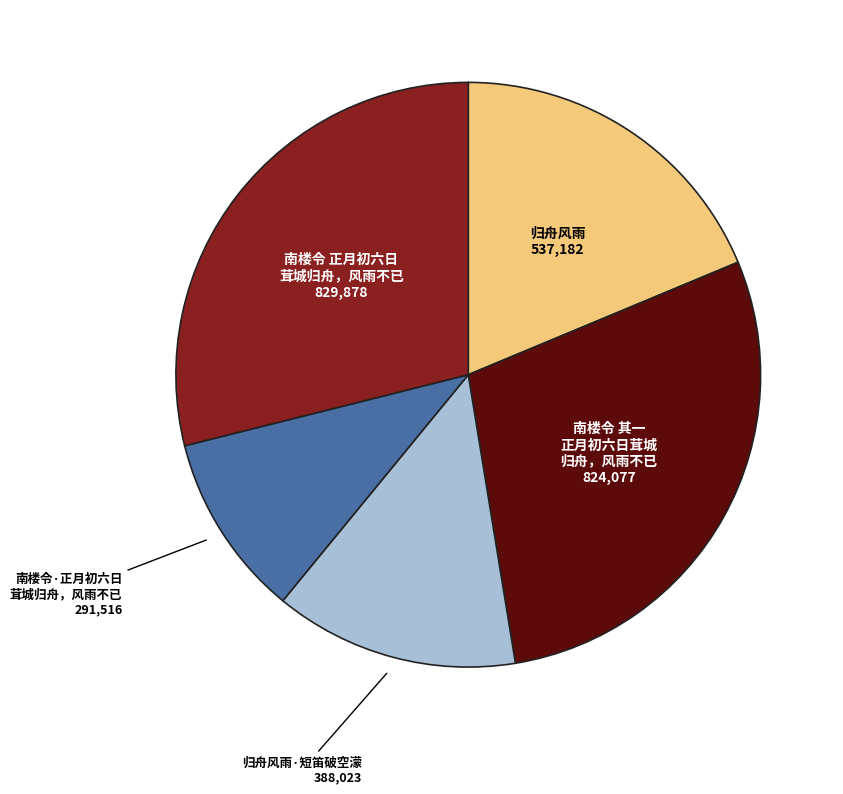

Does any single category account for the majority?

No